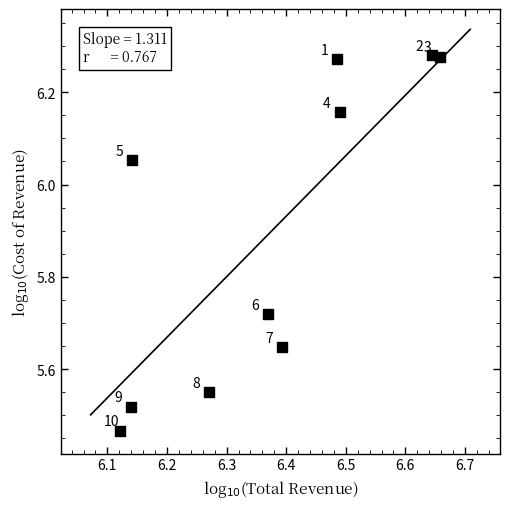

What is the range of Y values (max minus min)?

0.8